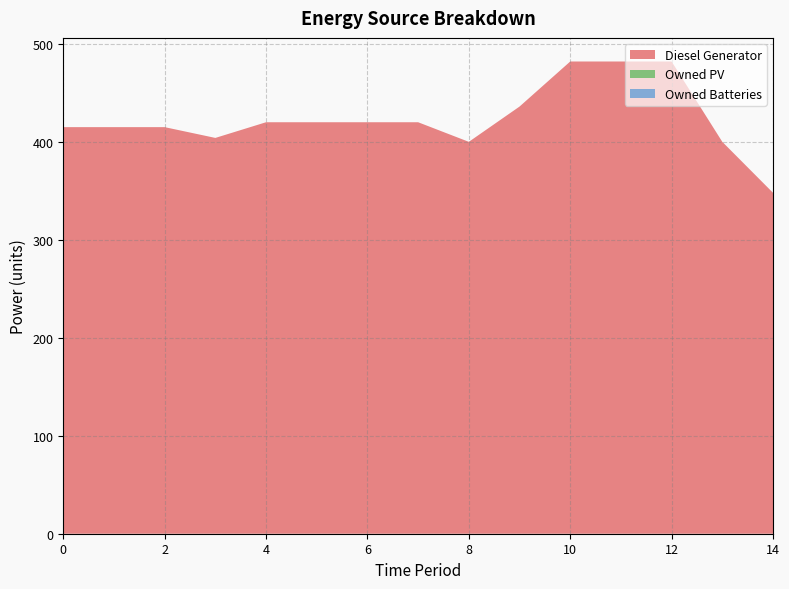

Reading left to right, transcribe all the data shown in this chart.

Diesel Generator: 415	415	415	404	420	420	420	420	400	436	482	482	482	400	348
Owned PV: 0	0	0	0	0	0	0	0	0	0	0	0	0	0	0
Owned Batteries: 0	0	0	0	0	0	0	0	0	0	0	0	0	0	0